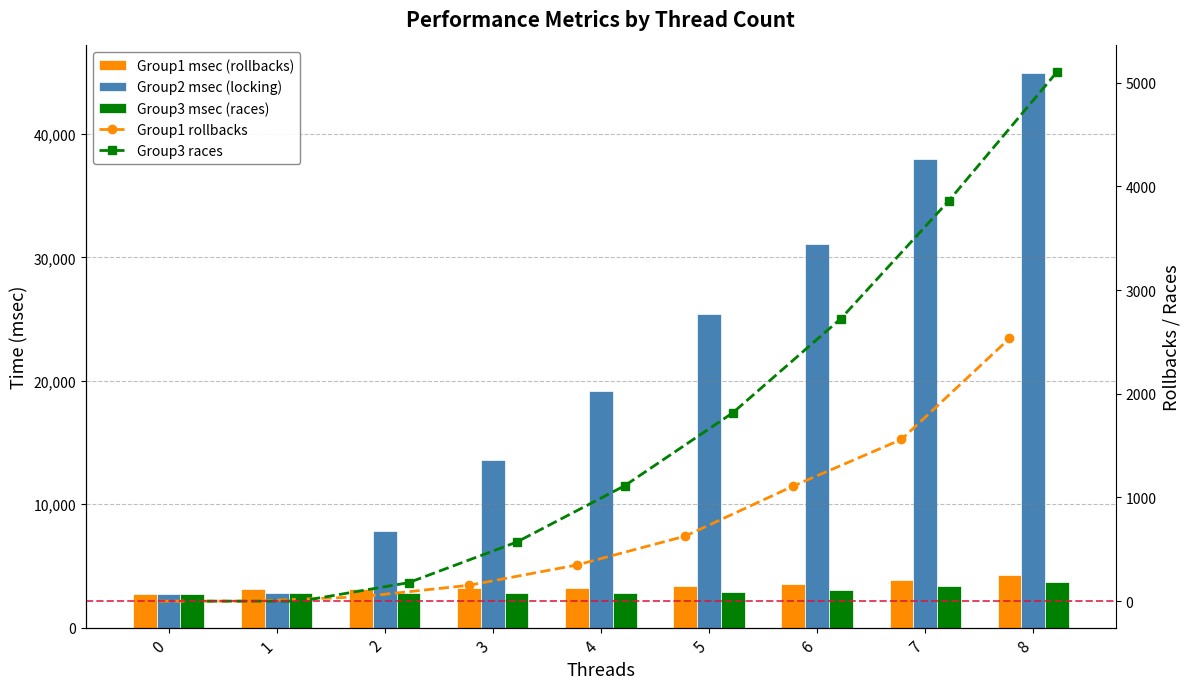

Between 2 and 6, which series saw the biggest shift?

Group2 msec (locking)